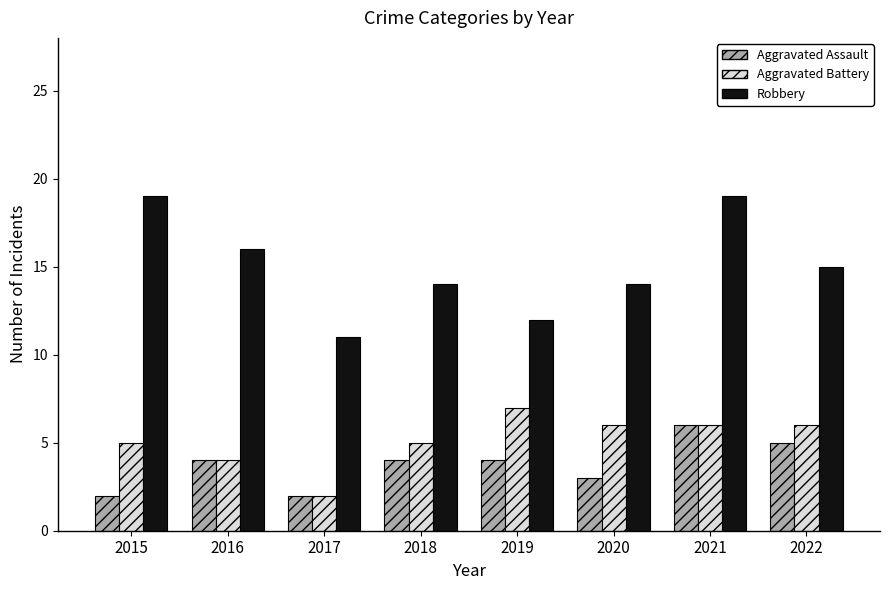

At 2020, list the series in order from smallest to largest.

Aggravated Assault, Aggravated Battery, Robbery